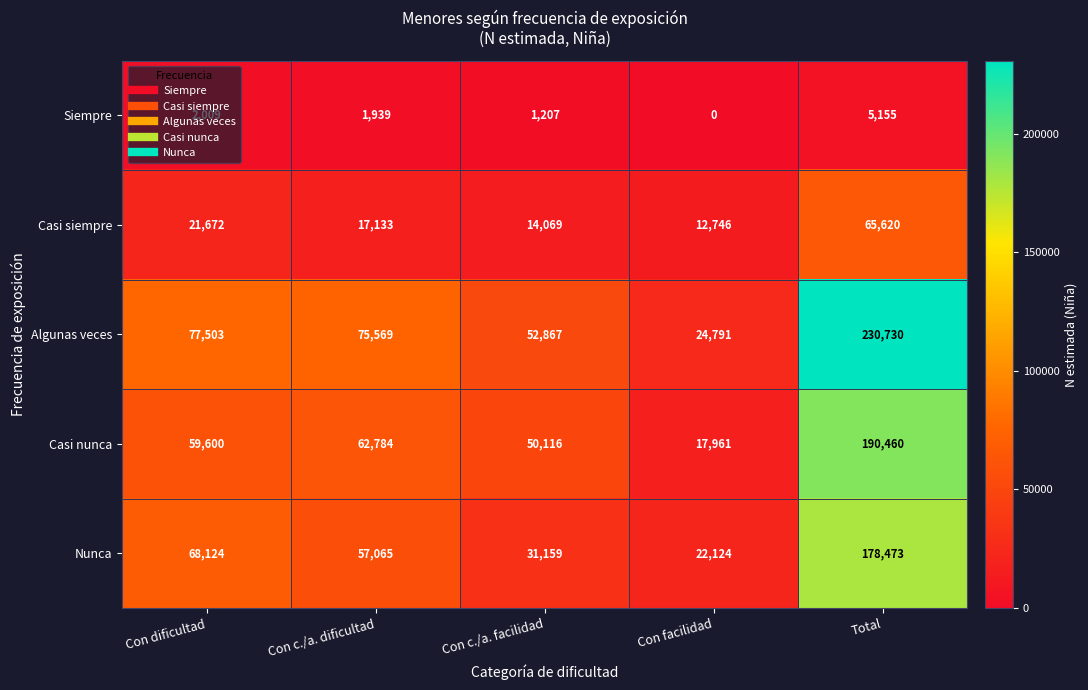

What is the sum of the Algunas veces values at Con c./a. dificultad and Con facilidad?

100360